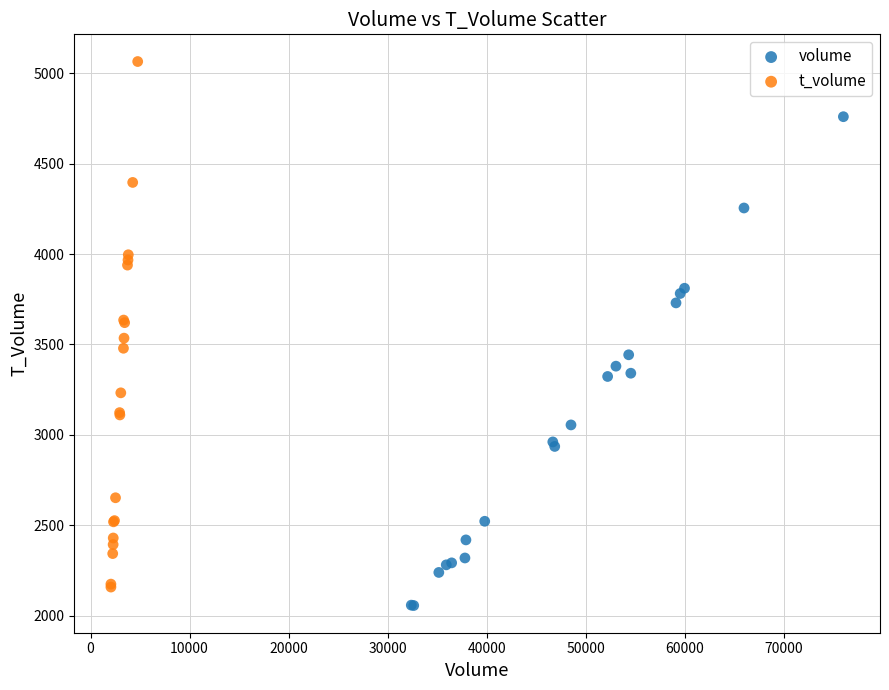

Which series has the largest Y range (max minus min)?

t_volume